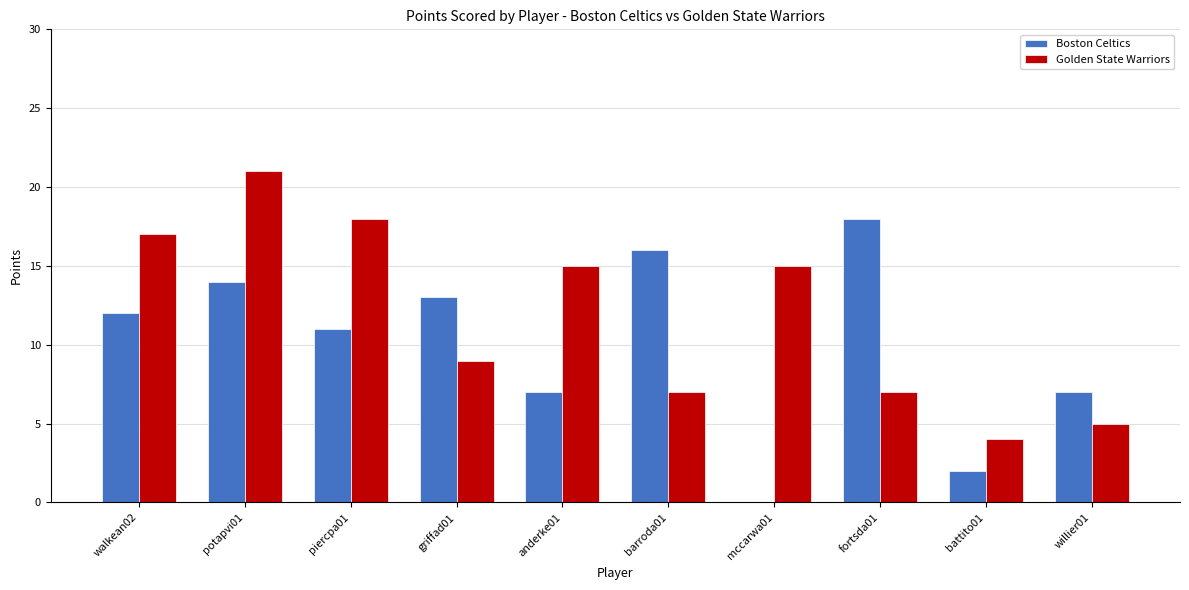

Read the Golden State Warriors value at battito01, to the nearest 5.

5